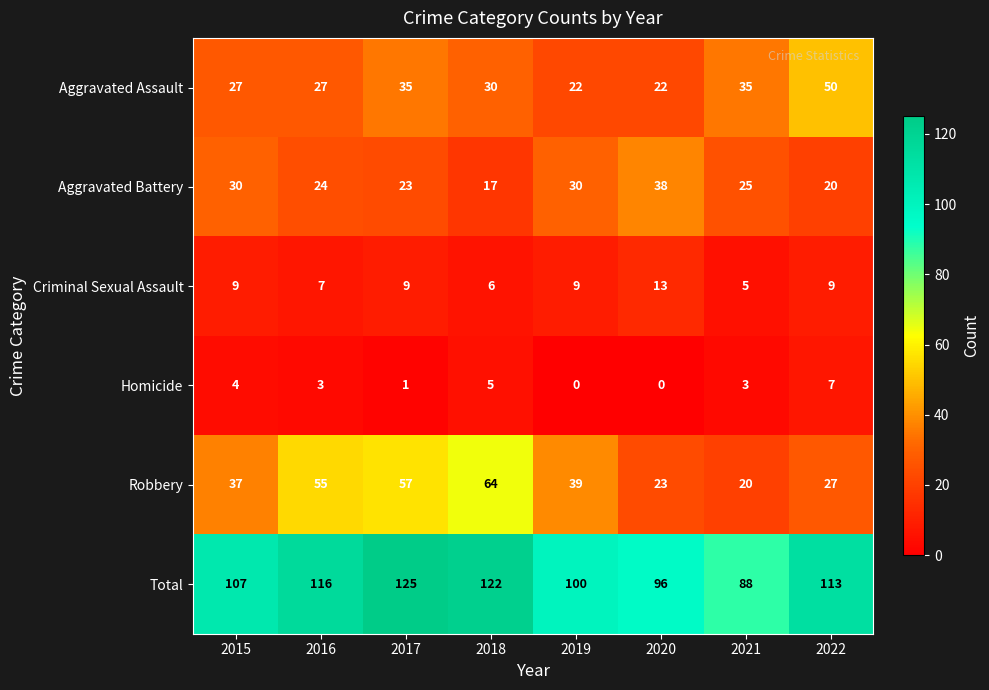

Which series changed the most between 2015 and 2021?

Total